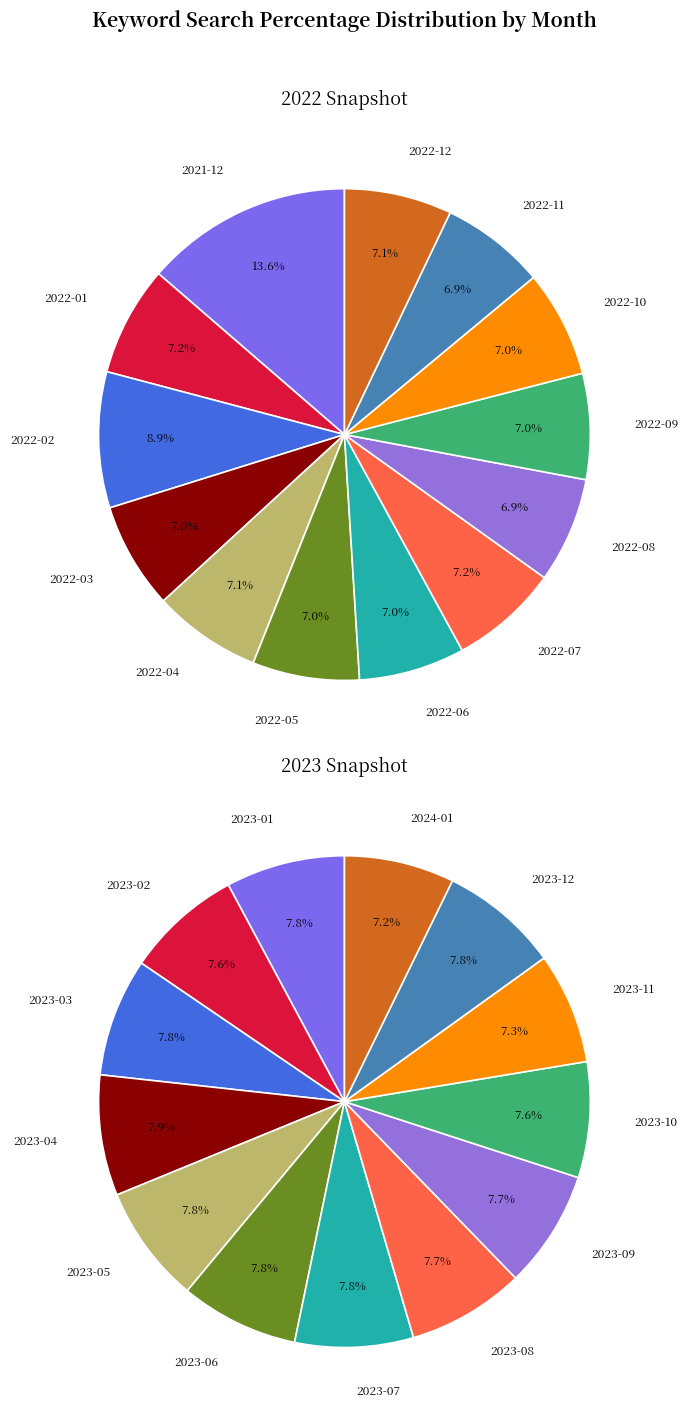

How many slices are in this pie chart?

13